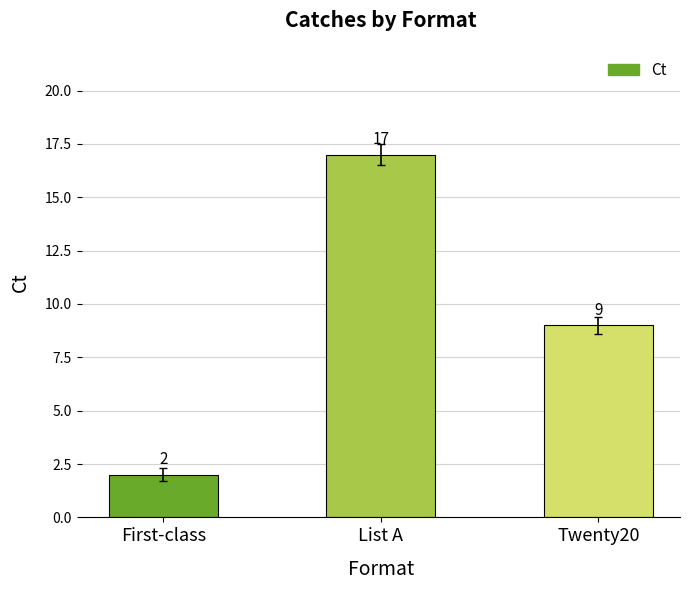

List the labels in order of value, largest first.

List A, Twenty20, First-class